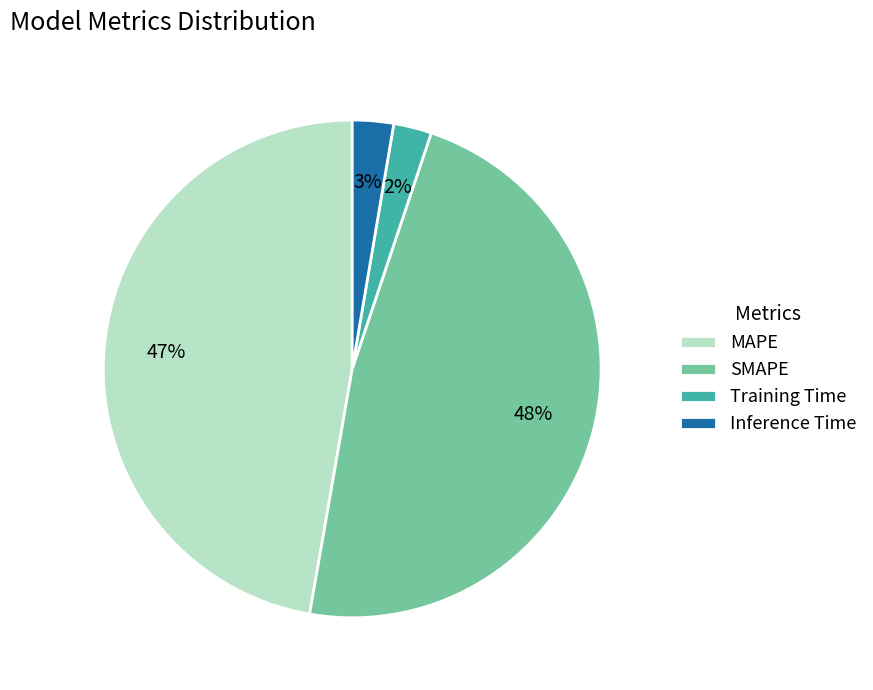

Which has a higher value, MAPE or Inference Time?

MAPE